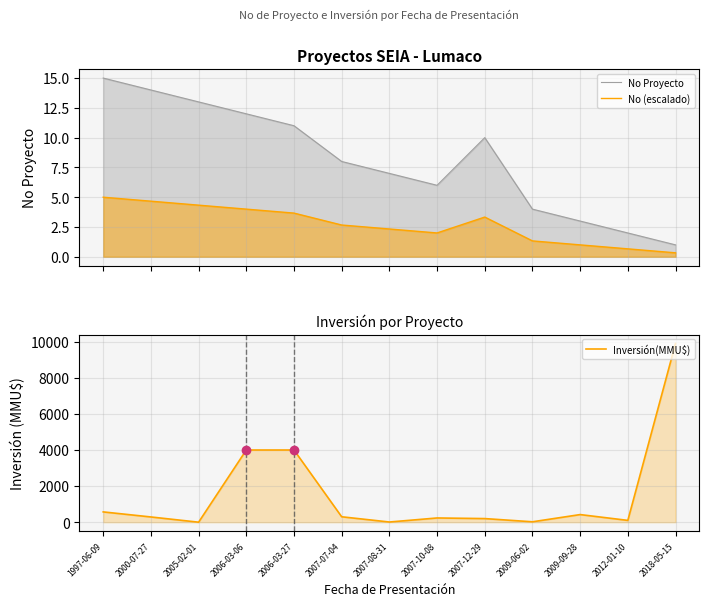

What are all the series names shown in the legend?

No Proyecto, No (escalado), Inversión(MMU$)